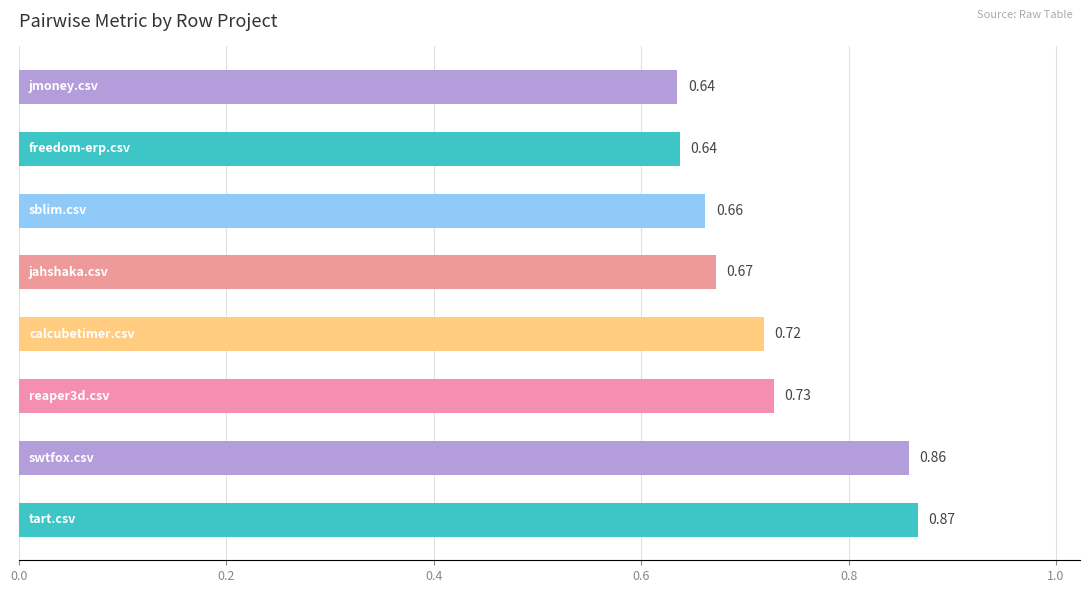

How many series are shown in this chart?

1